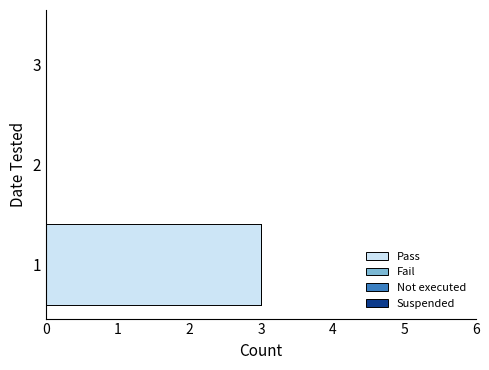

What is the maximum value shown in the chart?

3